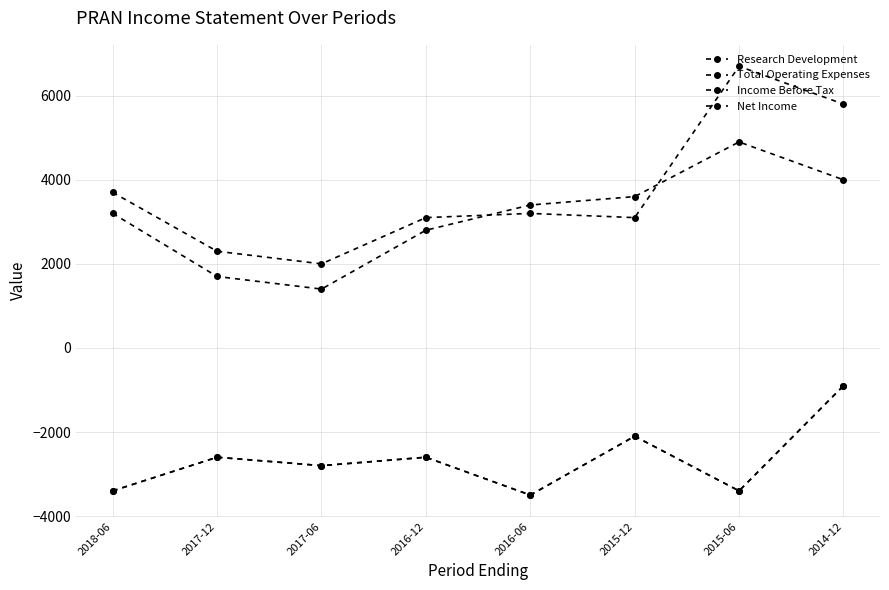

What is the spread (max minus min) of values at 2014-12?

6700